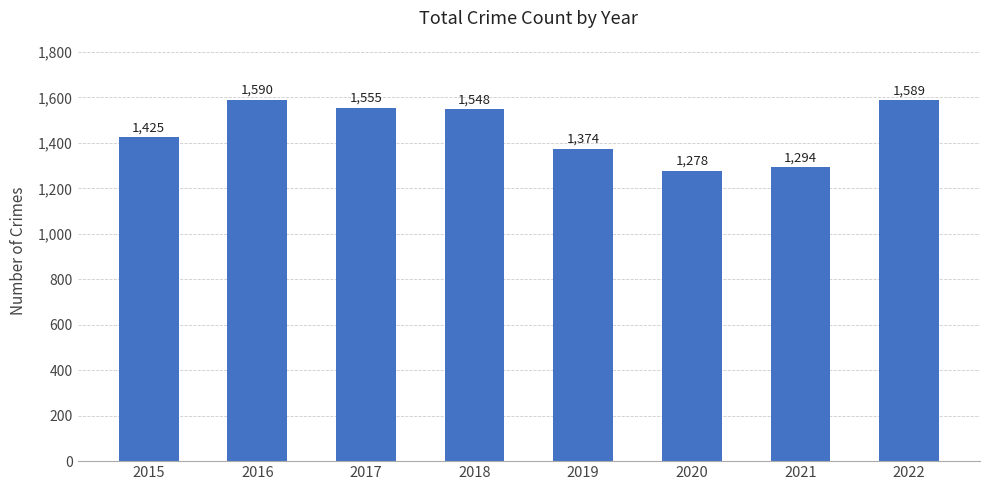

Are the bars grouped side by side (vs. stacked)?

No